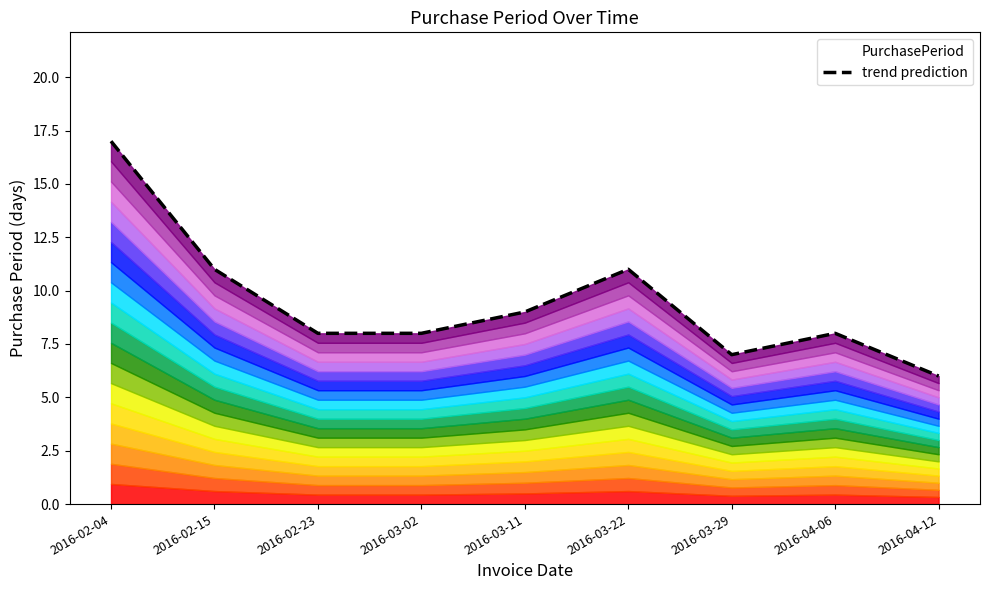

Where is the data nearest to the value 11?

2016-02-15